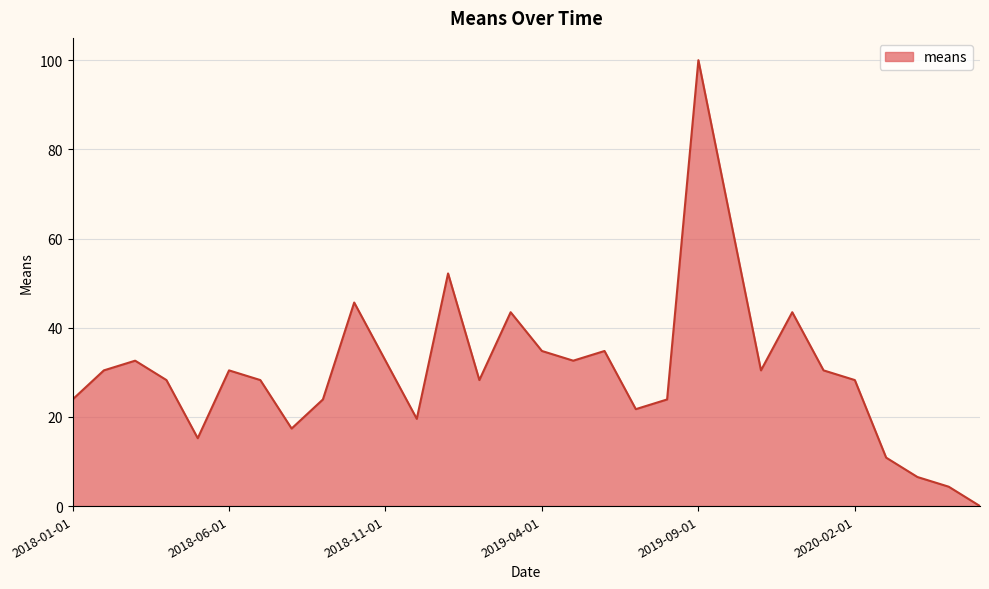

What is the greatest value displayed?

100.0